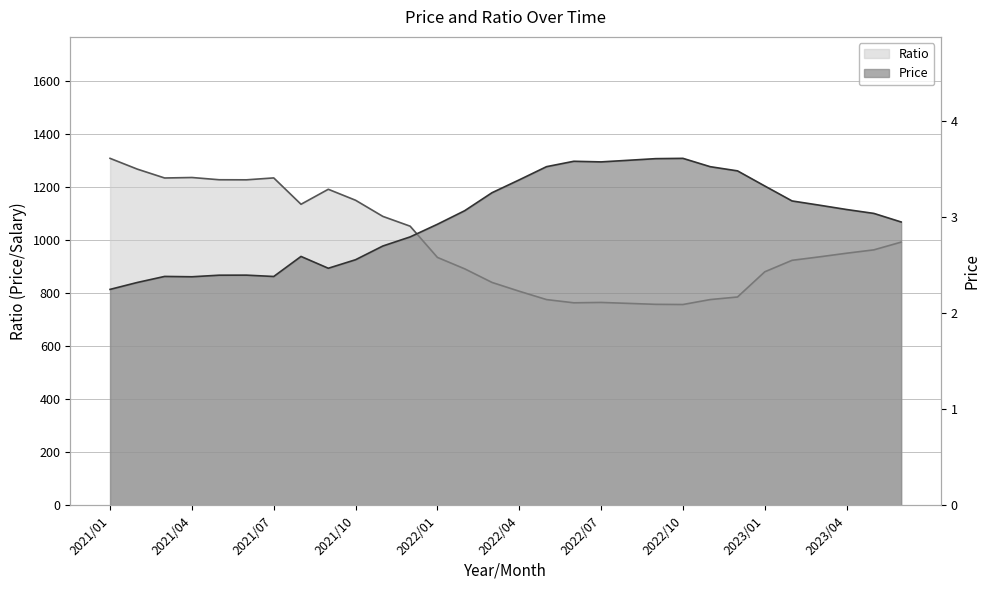

What is the difference between the maximum and minimum values in the Ratio series?

551.2